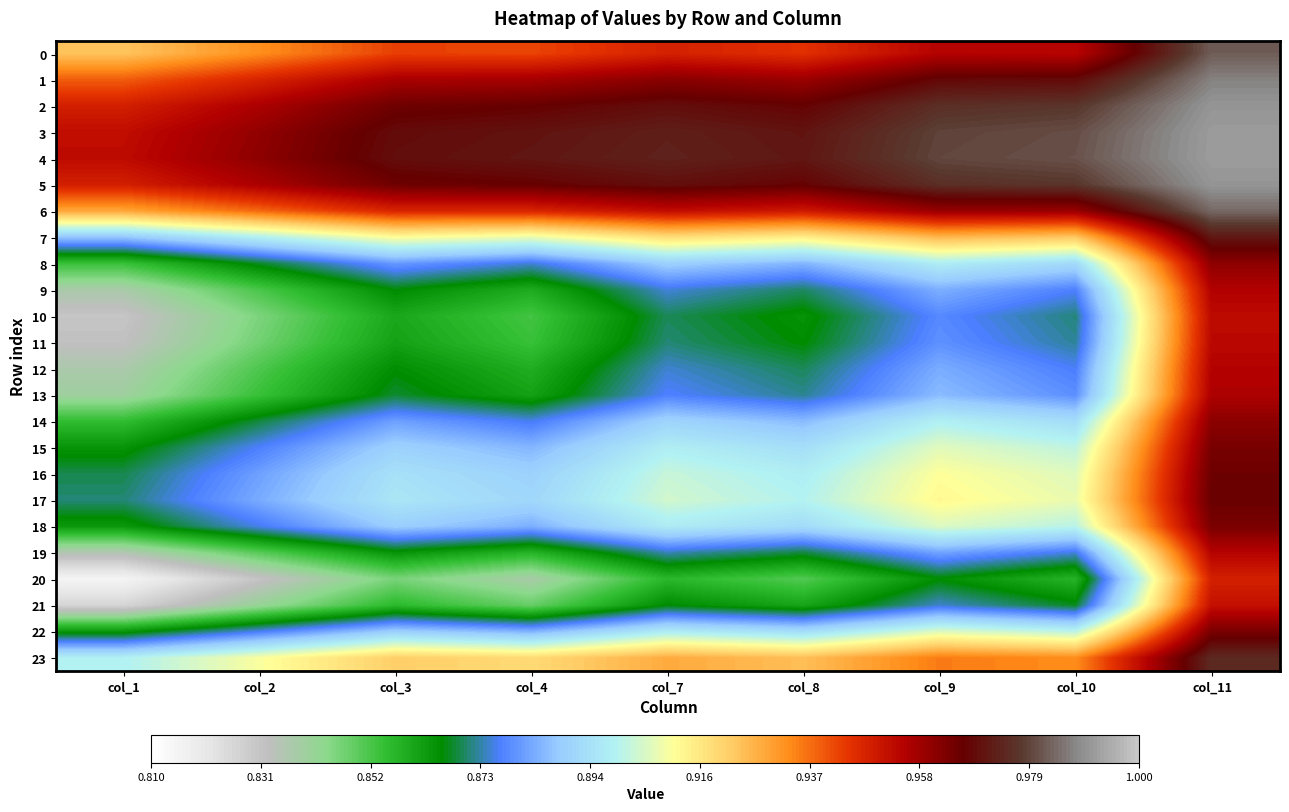

Reading right to left, what are all the values shown in this chart?

0: col_11=1.0	col_10=1.0	col_9=1.0	col_8=0.9	col_7=0.9	col_4=0.9	col_3=0.9	col_2=0.9	col_1=0.9
1: col_11=1.0	col_10=1.0	col_9=1.0	col_8=1.0	col_7=1.0	col_4=1.0	col_3=1.0	col_2=0.9	col_1=0.9
2: col_11=1.0	col_10=1.0	col_9=1.0	col_8=1.0	col_7=1.0	col_4=1.0	col_3=1.0	col_2=1.0	col_1=0.9
3: col_11=1.0	col_10=1.0	col_9=1.0	col_8=1.0	col_7=1.0	col_4=1.0	col_3=1.0	col_2=1.0	col_1=1.0
4: col_11=1.0	col_10=1.0	col_9=1.0	col_8=1.0	col_7=1.0	col_4=1.0	col_3=1.0	col_2=1.0	col_1=1.0
5: col_11=1.0	col_10=1.0	col_9=1.0	col_8=1.0	col_7=1.0	col_4=1.0	col_3=1.0	col_2=1.0	col_1=0.9
6: col_11=1.0	col_10=1.0	col_9=1.0	col_8=0.9	col_7=1.0	col_4=0.9	col_3=0.9	col_2=0.9	col_1=0.9
7: col_11=1.0	col_10=0.9	col_9=0.9	col_8=0.9	col_7=0.9	col_4=0.9	col_3=0.9	col_2=0.9	col_1=0.9
8: col_11=1.0	col_10=0.9	col_9=0.9	col_8=0.9	col_7=0.9	col_4=0.9	col_3=0.9	col_2=0.9	col_1=0.9
9: col_11=1.0	col_10=0.9	col_9=0.9	col_8=0.9	col_7=0.9	col_4=0.9	col_3=0.9	col_2=0.9	col_1=0.8
10: col_11=1.0	col_10=0.9	col_9=0.9	col_8=0.9	col_7=0.9	col_4=0.9	col_3=0.9	col_2=0.8	col_1=0.8
11: col_11=1.0	col_10=0.9	col_9=0.9	col_8=0.9	col_7=0.9	col_4=0.9	col_3=0.9	col_2=0.8	col_1=0.8
12: col_11=1.0	col_10=0.9	col_9=0.9	col_8=0.9	col_7=0.9	col_4=0.9	col_3=0.9	col_2=0.9	col_1=0.8
13: col_11=1.0	col_10=0.9	col_9=0.9	col_8=0.9	col_7=0.9	col_4=0.9	col_3=0.9	col_2=0.9	col_1=0.8
14: col_11=1.0	col_10=0.9	col_9=0.9	col_8=0.9	col_7=0.9	col_4=0.9	col_3=0.9	col_2=0.9	col_1=0.9
15: col_11=1.0	col_10=0.9	col_9=0.9	col_8=0.9	col_7=0.9	col_4=0.9	col_3=0.9	col_2=0.9	col_1=0.9
16: col_11=1.0	col_10=0.9	col_9=0.9	col_8=0.9	col_7=0.9	col_4=0.9	col_3=0.9	col_2=0.9	col_1=0.9
17: col_11=1.0	col_10=0.9	col_9=0.9	col_8=0.9	col_7=0.9	col_4=0.9	col_3=0.9	col_2=0.9	col_1=0.9
18: col_11=1.0	col_10=0.9	col_9=0.9	col_8=0.9	col_7=0.9	col_4=0.9	col_3=0.9	col_2=0.9	col_1=0.9
19: col_11=1.0	col_10=0.9	col_9=0.9	col_8=0.9	col_7=0.9	col_4=0.9	col_3=0.9	col_2=0.9	col_1=0.8
20: col_11=0.9	col_10=0.9	col_9=0.9	col_8=0.9	col_7=0.9	col_4=0.8	col_3=0.8	col_2=0.8	col_1=0.8
21: col_11=1.0	col_10=0.9	col_9=0.9	col_8=0.9	col_7=0.9	col_4=0.8	col_3=0.9	col_2=0.8	col_1=0.8
22: col_11=1.0	col_10=0.9	col_9=0.9	col_8=0.9	col_7=0.9	col_4=0.9	col_3=0.9	col_2=0.9	col_1=0.9
23: col_11=1.0	col_10=0.9	col_9=0.9	col_8=0.9	col_7=0.9	col_4=0.9	col_3=0.9	col_2=0.9	col_1=0.9